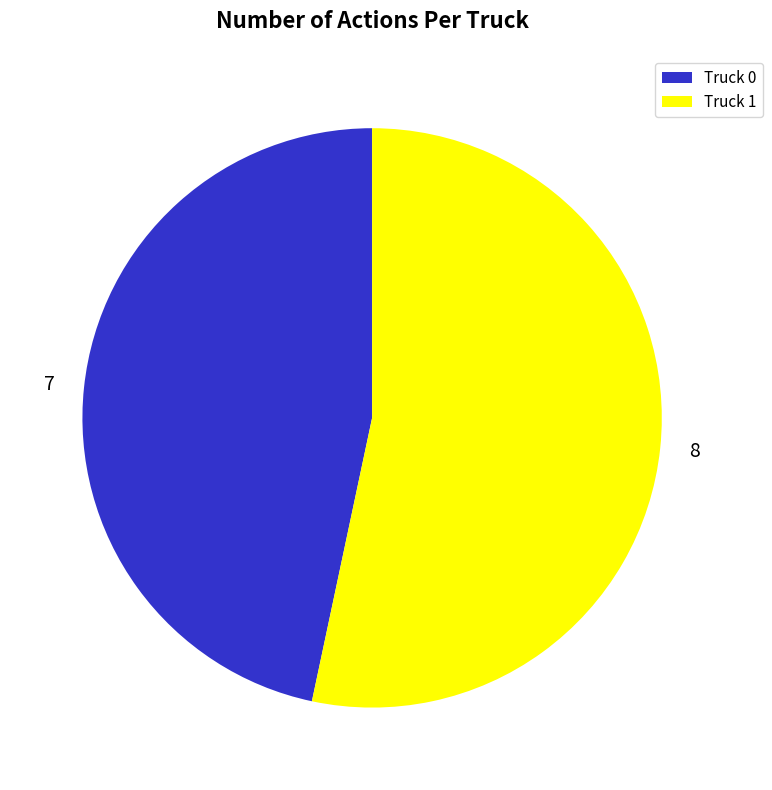

Which category has the biggest portion of the pie?

Truck 1